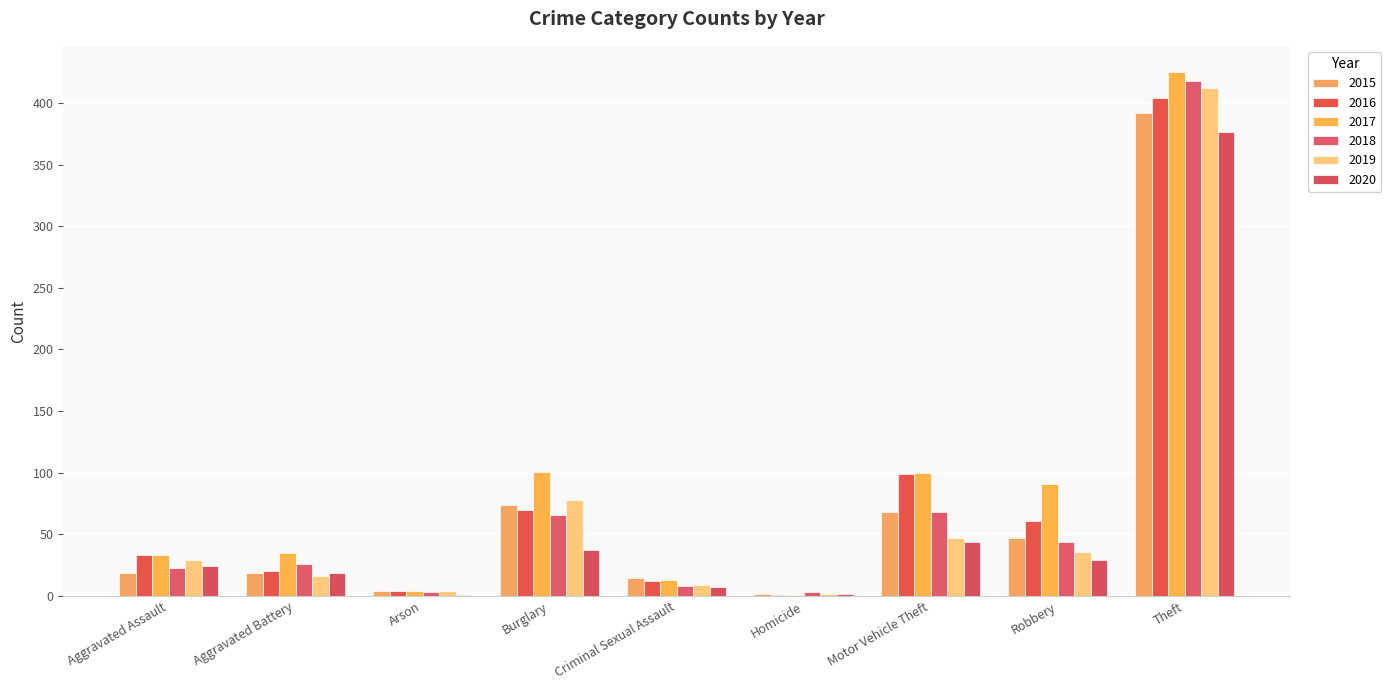

Rank the series by their maximum value, from lowest to highest.

2020, 2015, 2016, 2019, 2018, 2017